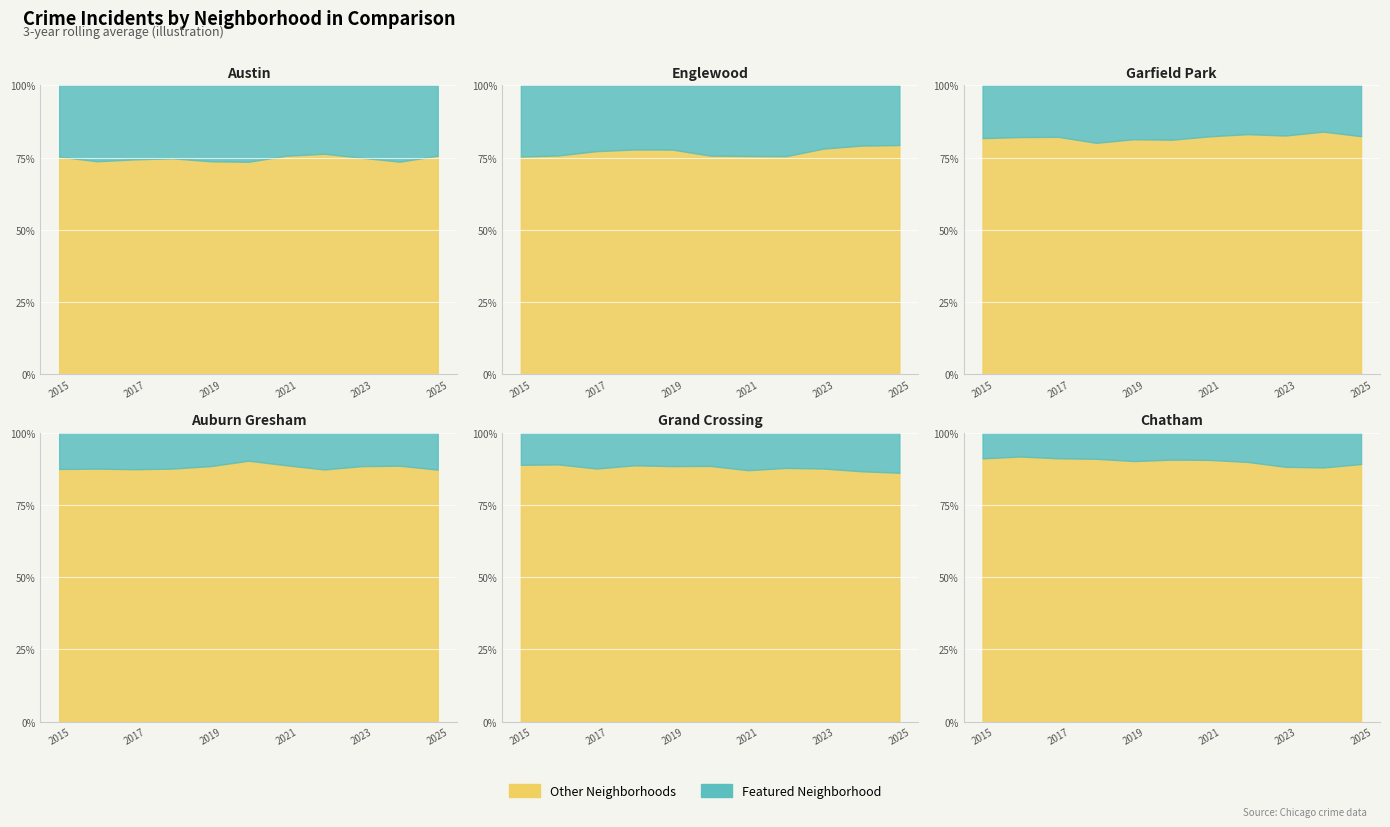

True or false: Auburn Gresham and Garfield Park cross at least once.

False